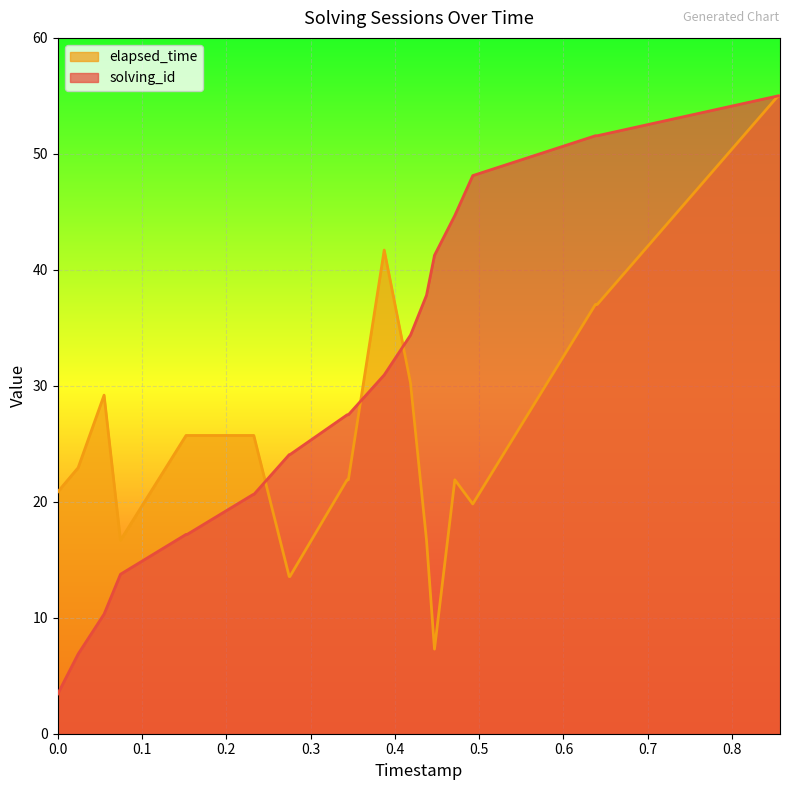

Which series has the largest total across all categories?

solving_id